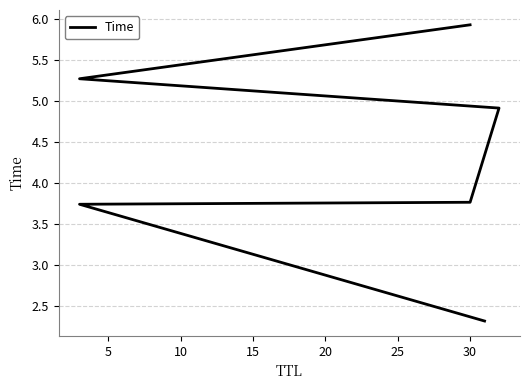

What is the greatest value displayed?

5.9